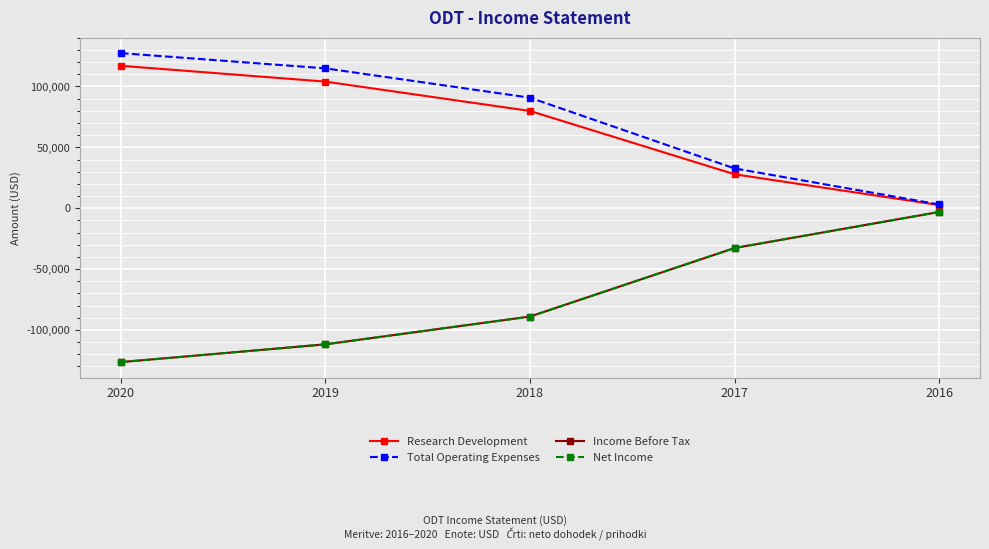

Between 2019 and 2018, which is larger?

2019